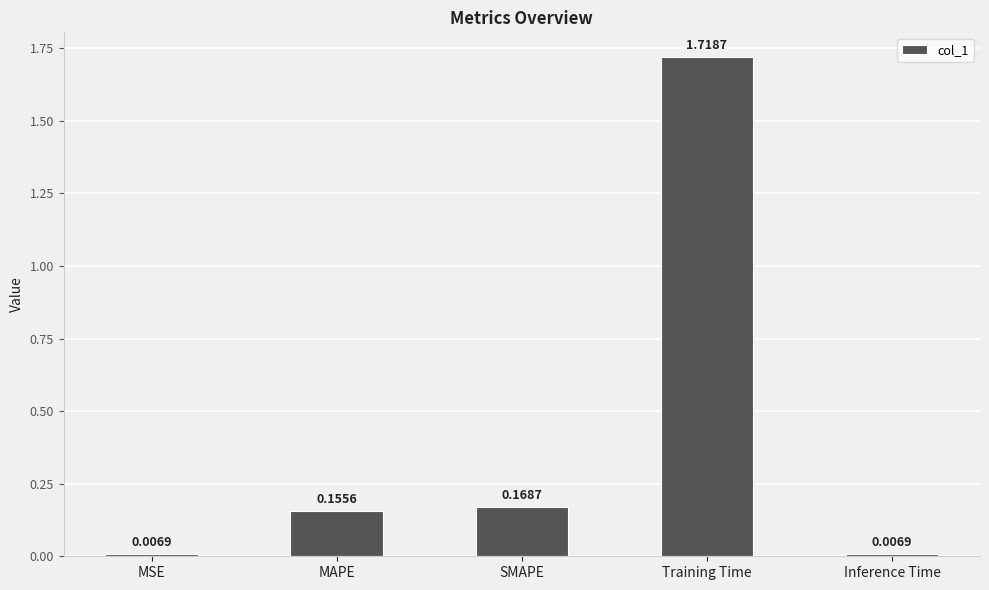

At which category does the chart reach its peak across all series?

Training Time